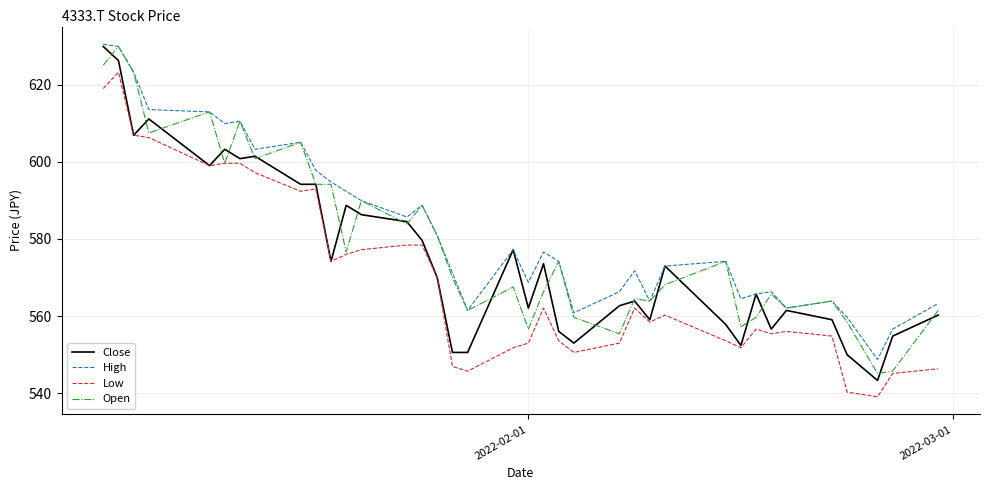

True or false: Low and High intersect in this chart.

False